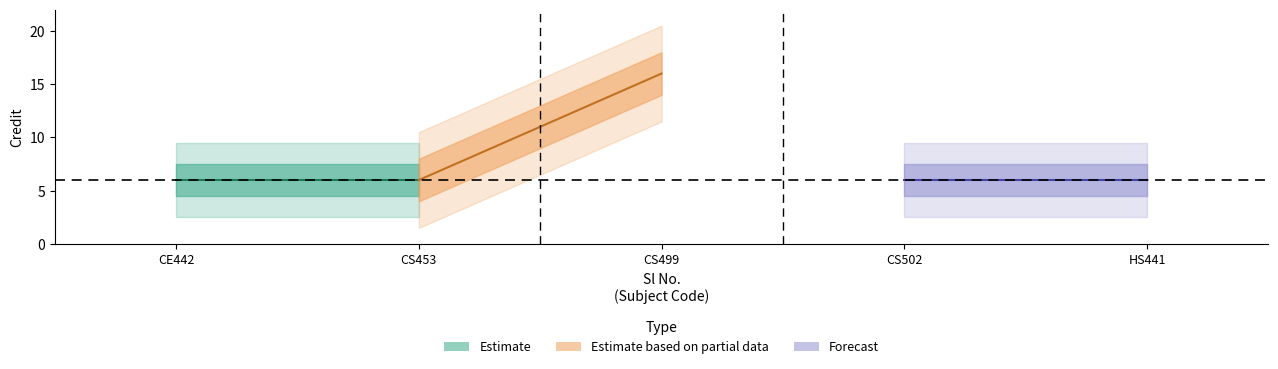

List the labels in order of value, largest first.

3, 1, 2, 4, 5